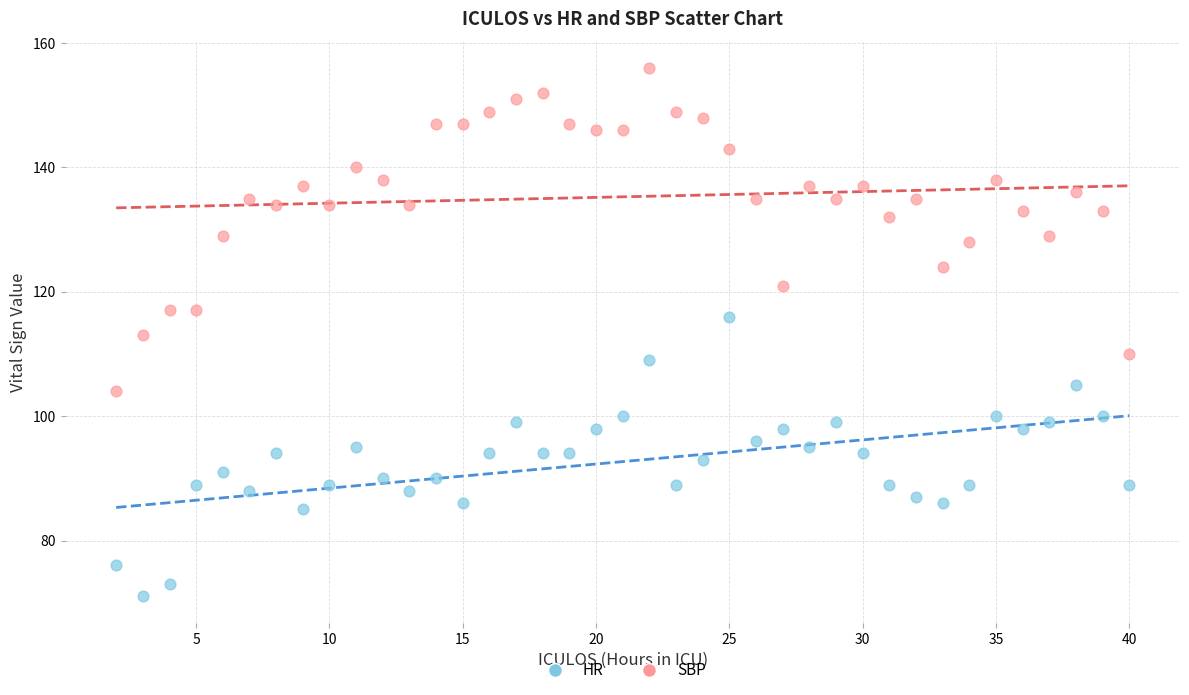

Across all data points, what is the range of X values (max minus min)?

38